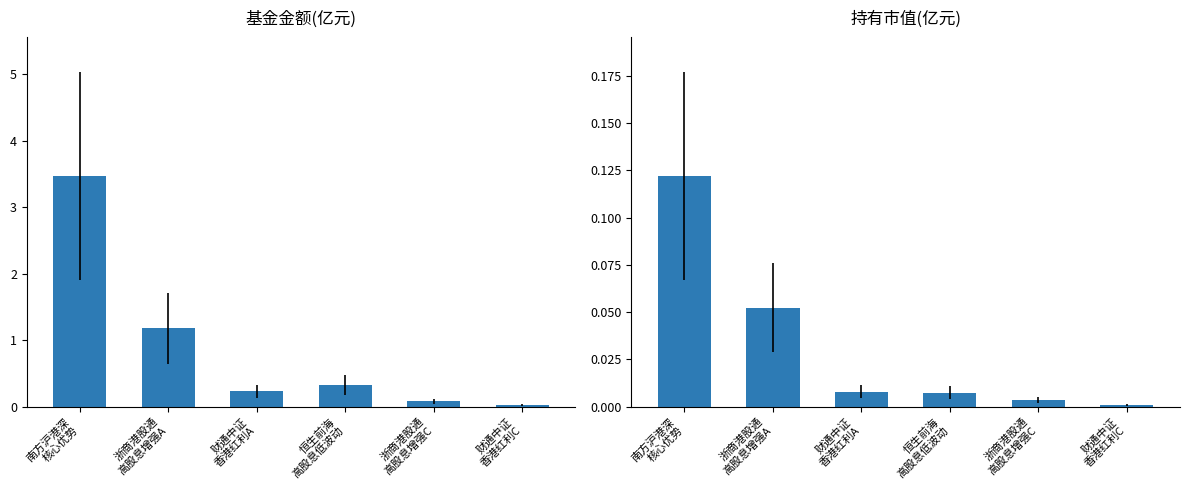

What is the spread (max minus min) of values at 南方沪港深
核心优势?

3.3